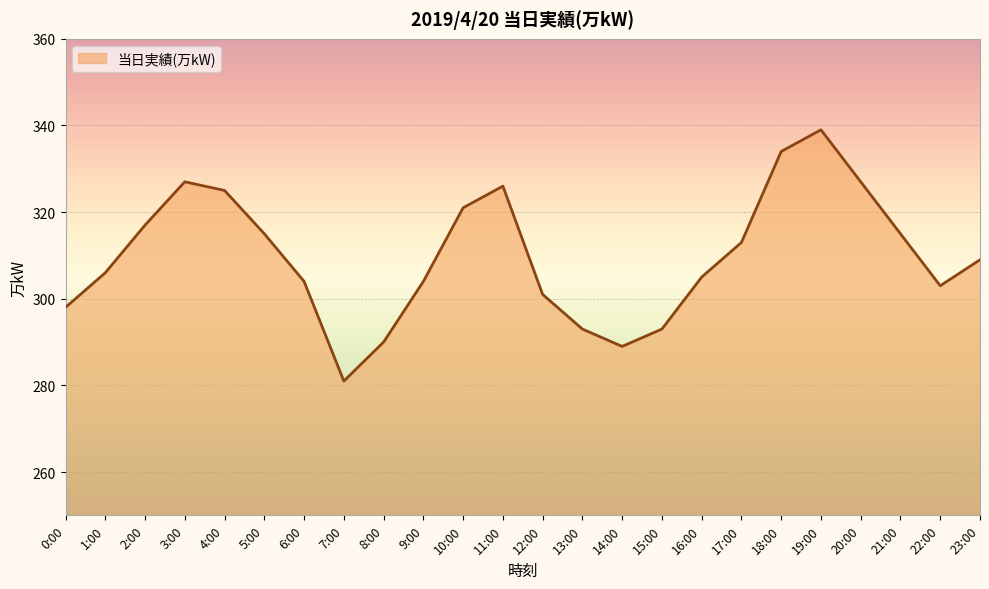

How many interior local peaks (higher than both neighbors) does the data have?

3